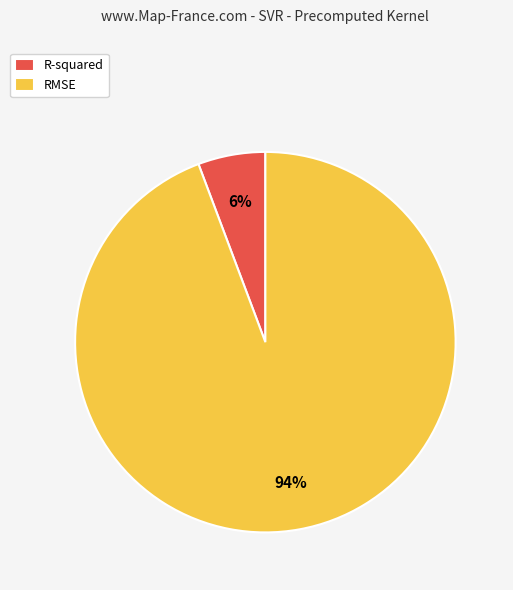

True or false: RMSE accounts for 99% of the total.

False